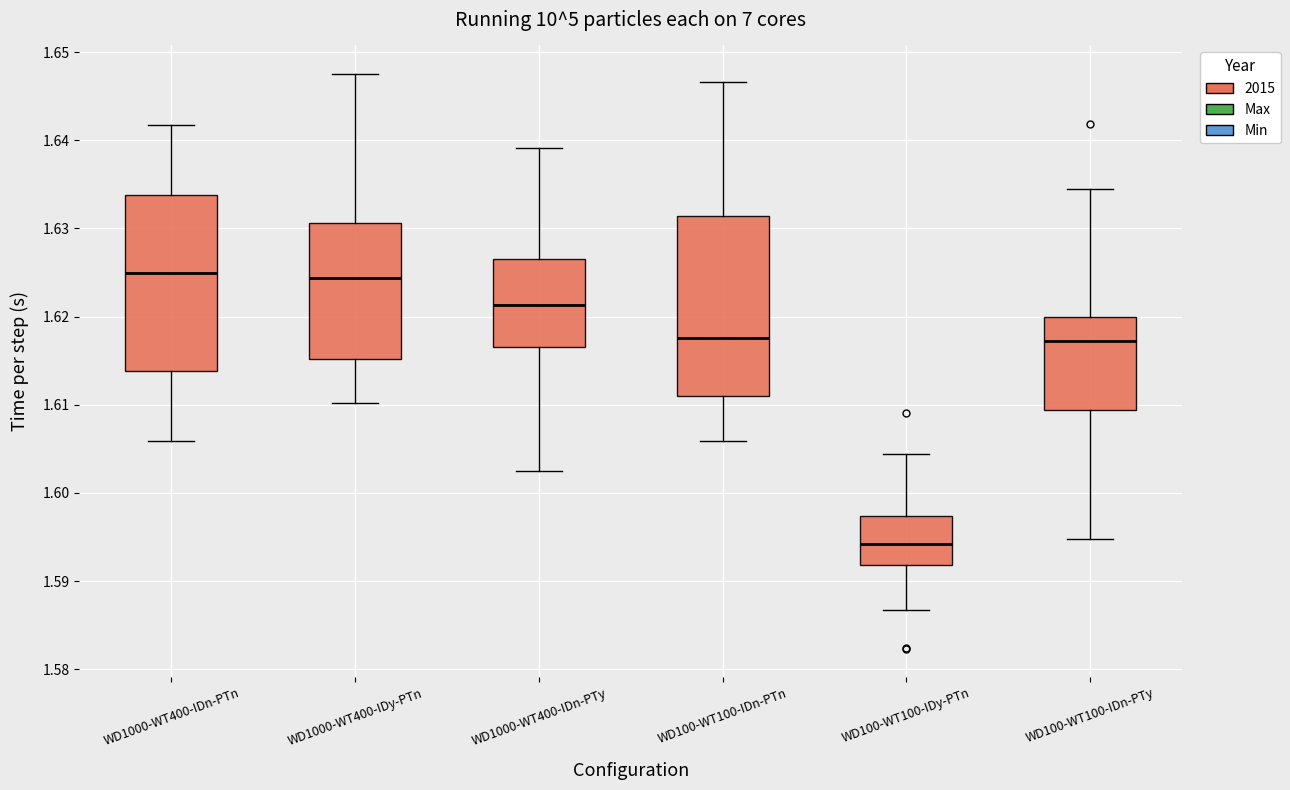

Reading left to right, read every box against the y-axis: the position of its median line, the range the box covers, and the ends of its whiskers. The values are not printed on the chart, so give them approximately, as read against the axis.

WD1000-WT400-IDn-PTn: median 1.625, box 1.614 to 1.634, whiskers 1.606 to 1.642
WD1000-WT400-IDy-PTn: median 1.624, box 1.615 to 1.631, whiskers 1.610 to 1.647
WD1000-WT400-IDn-PTy: median 1.621, box 1.617 to 1.626, whiskers 1.603 to 1.639
WD100-WT100-IDn-PTn: median 1.618, box 1.611 to 1.631, whiskers 1.606 to 1.647
WD100-WT100-IDy-PTn: median 1.594, box 1.592 to 1.597, whiskers 1.587 to 1.604
WD100-WT100-IDn-PTy: median 1.617, box 1.609 to 1.620, whiskers 1.595 to 1.635